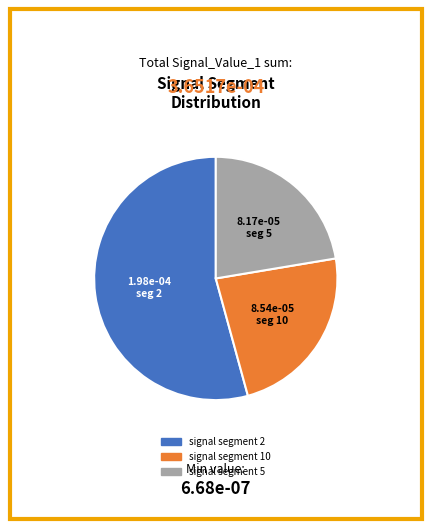

Is there any slice that represents more than half of the pie?

Yes